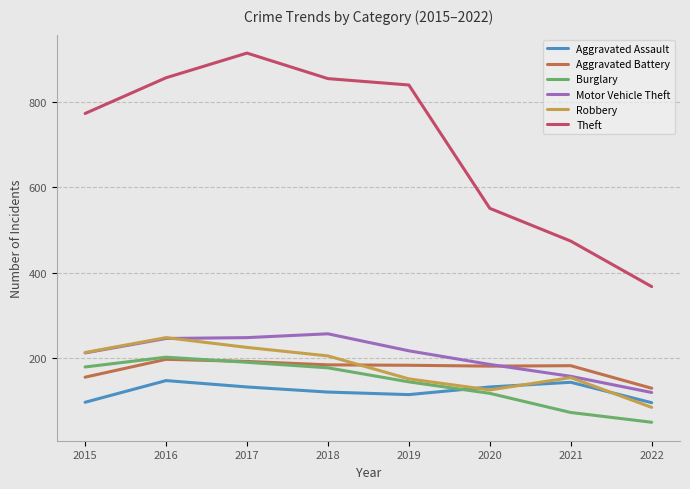

Where do Robbery and Aggravated Battery first cross each other?

2018 and 2019